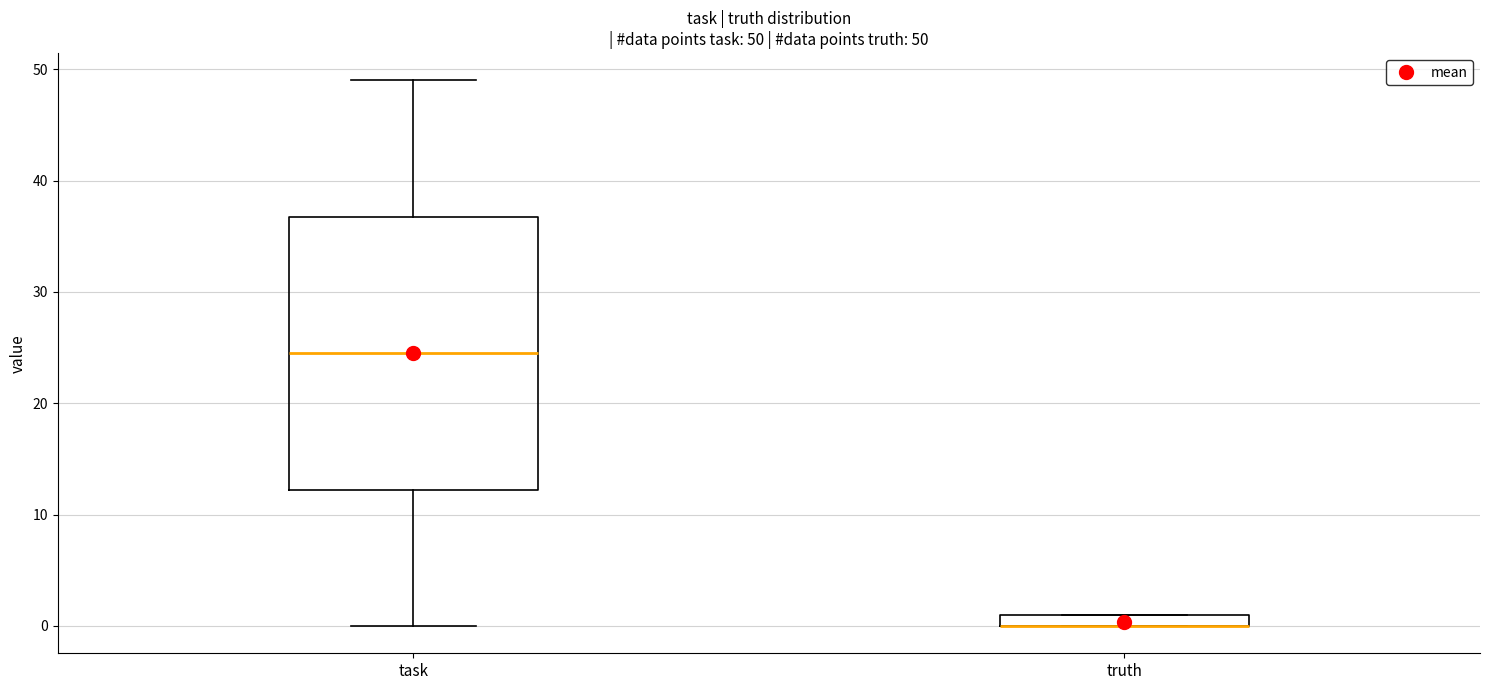

Which box is the tallest, from its lower edge to its upper edge?

task